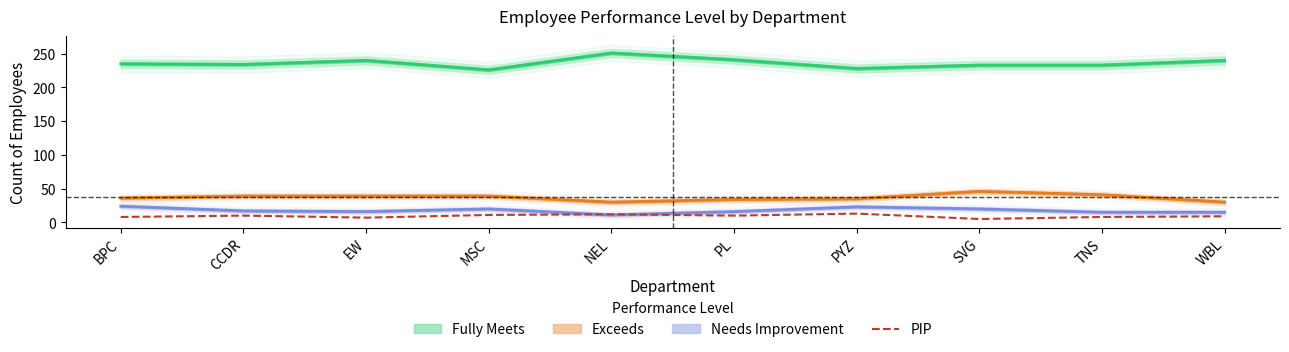

What value does the PIP series have at PYZ?

13